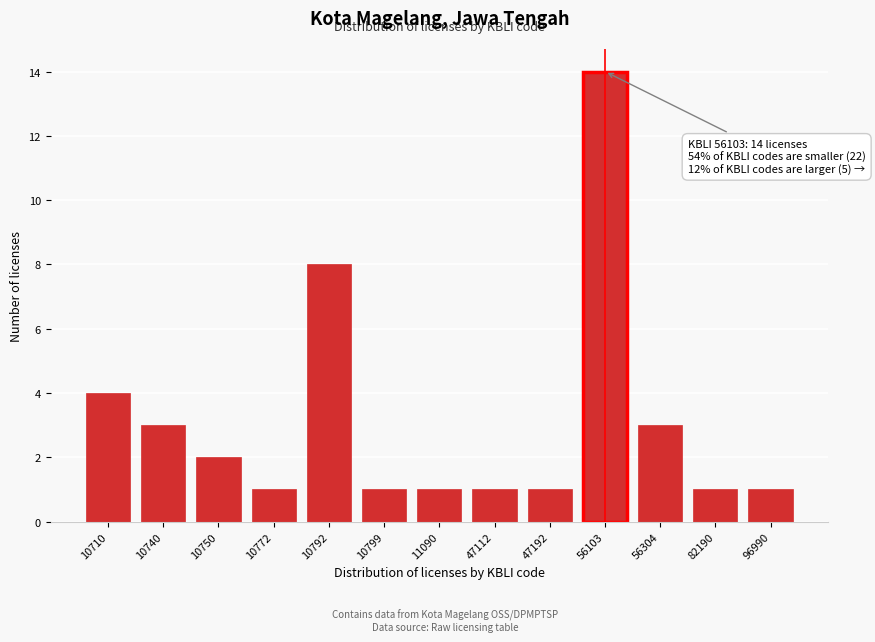

Reading right to left, what are all the values shown in this chart?

1	1	3	14	1	1	1	1	8	1	2	3	4